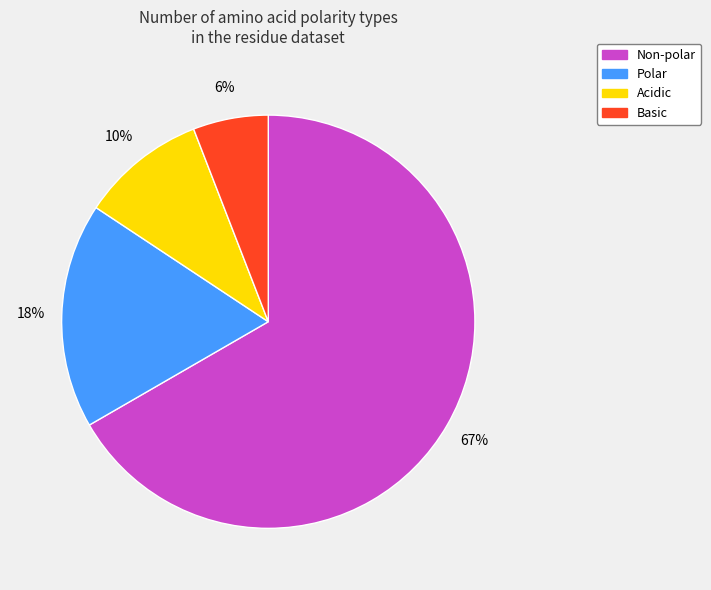

How many segments does this pie chart have?

4